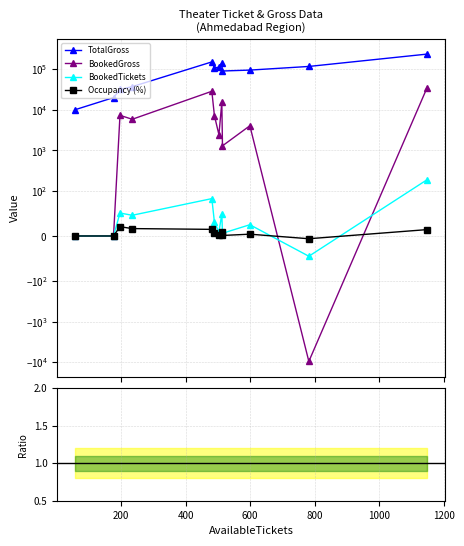

What is the sum of the BookedTickets values at 800 and 1200?

92.0